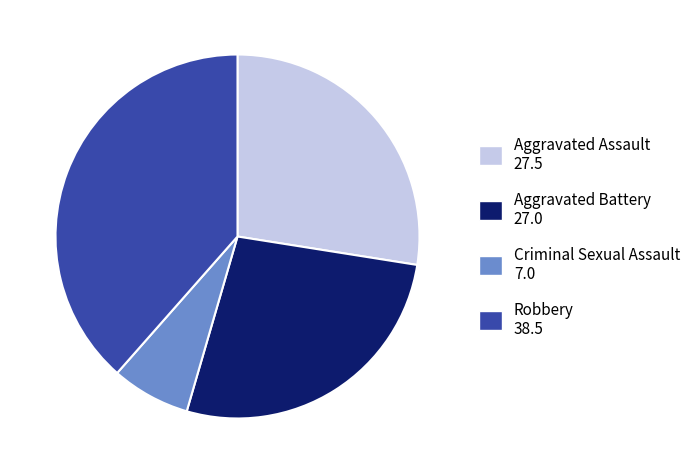

Rank the categories by value from highest to lowest.

Robbery, Aggravated Assault, Aggravated Battery, Criminal Sexual Assault